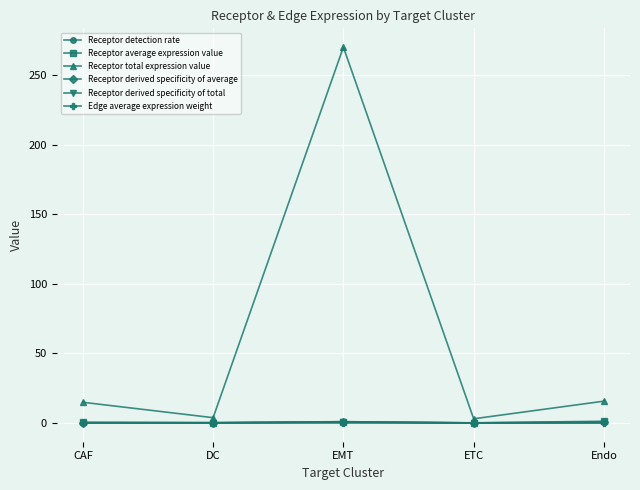

What position from the right is ETC?

2